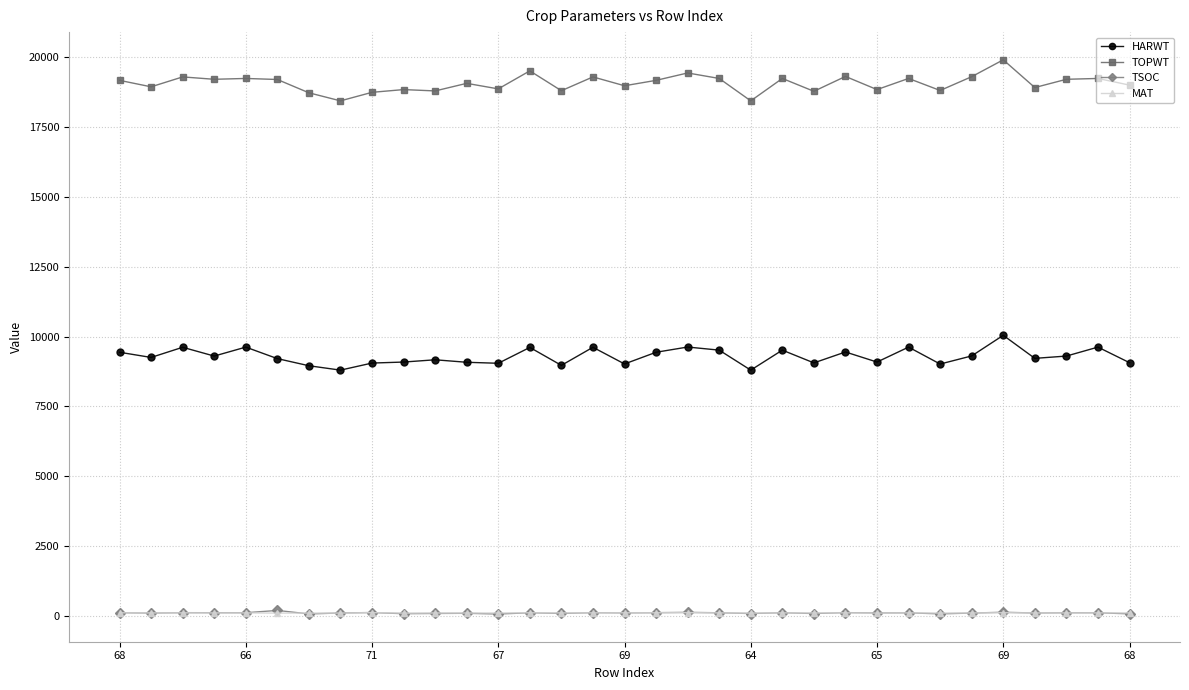

True or false: MAT and TOPWT intersect in this chart.

False